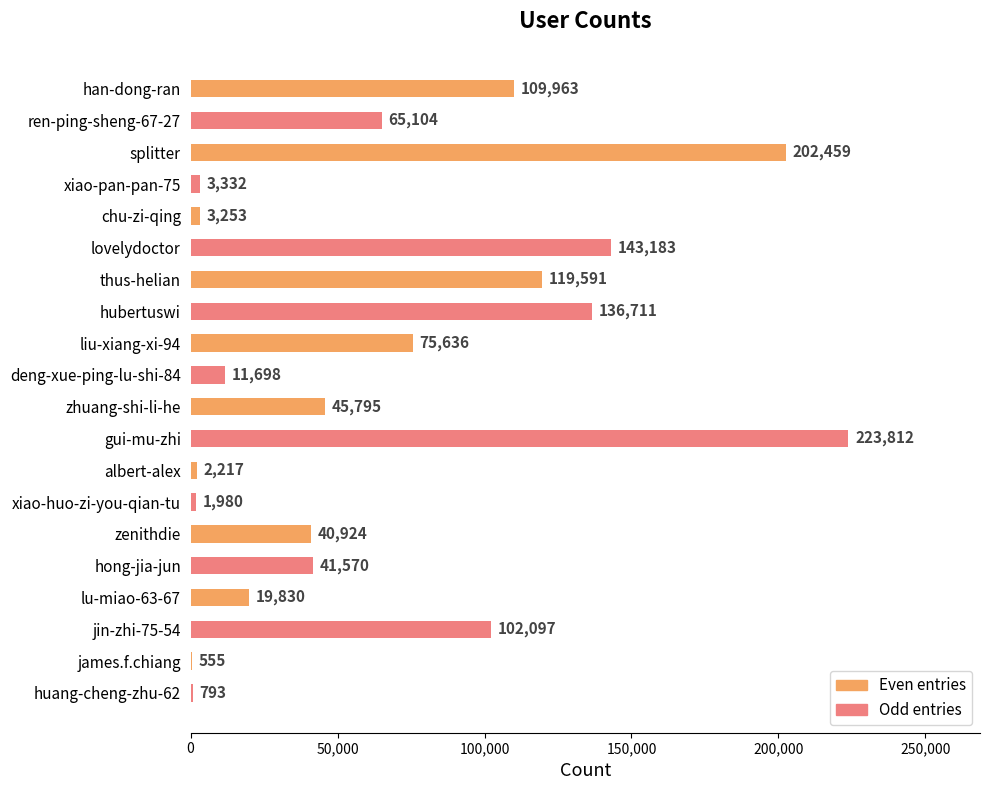

Between zhuang-shi-li-he and gui-mu-zhi, which is larger?

gui-mu-zhi